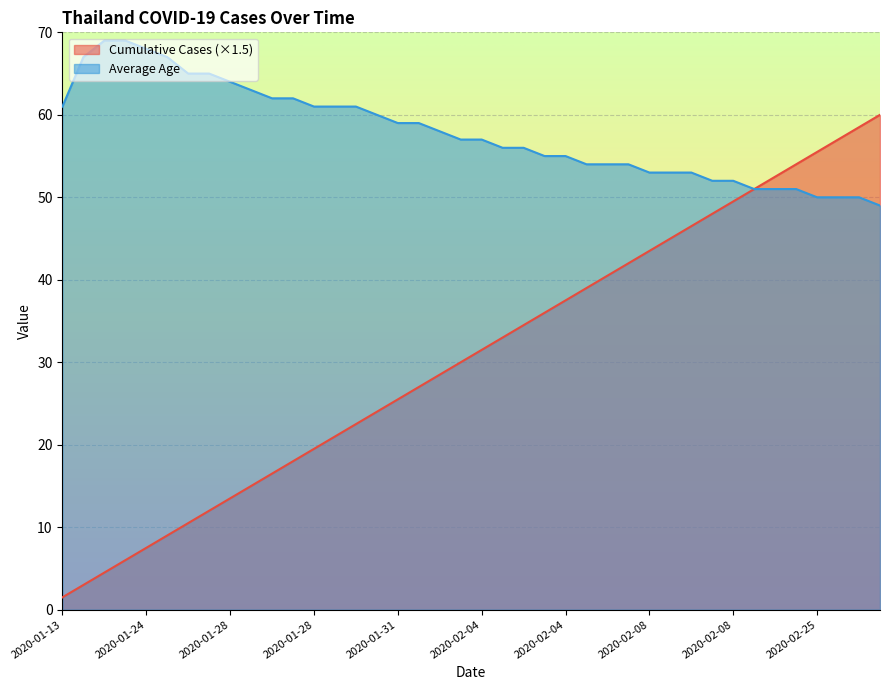

What is the highest value of the Average Age series?

69.0